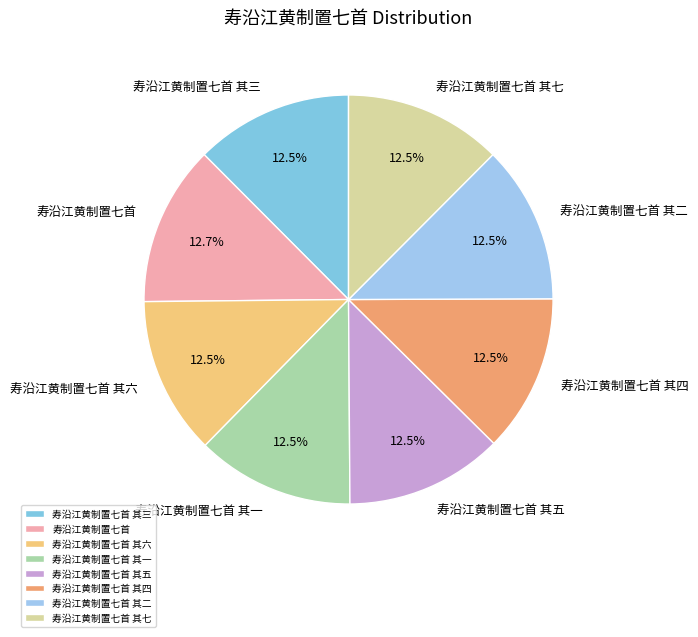

Count the number of slices in the pie.

8